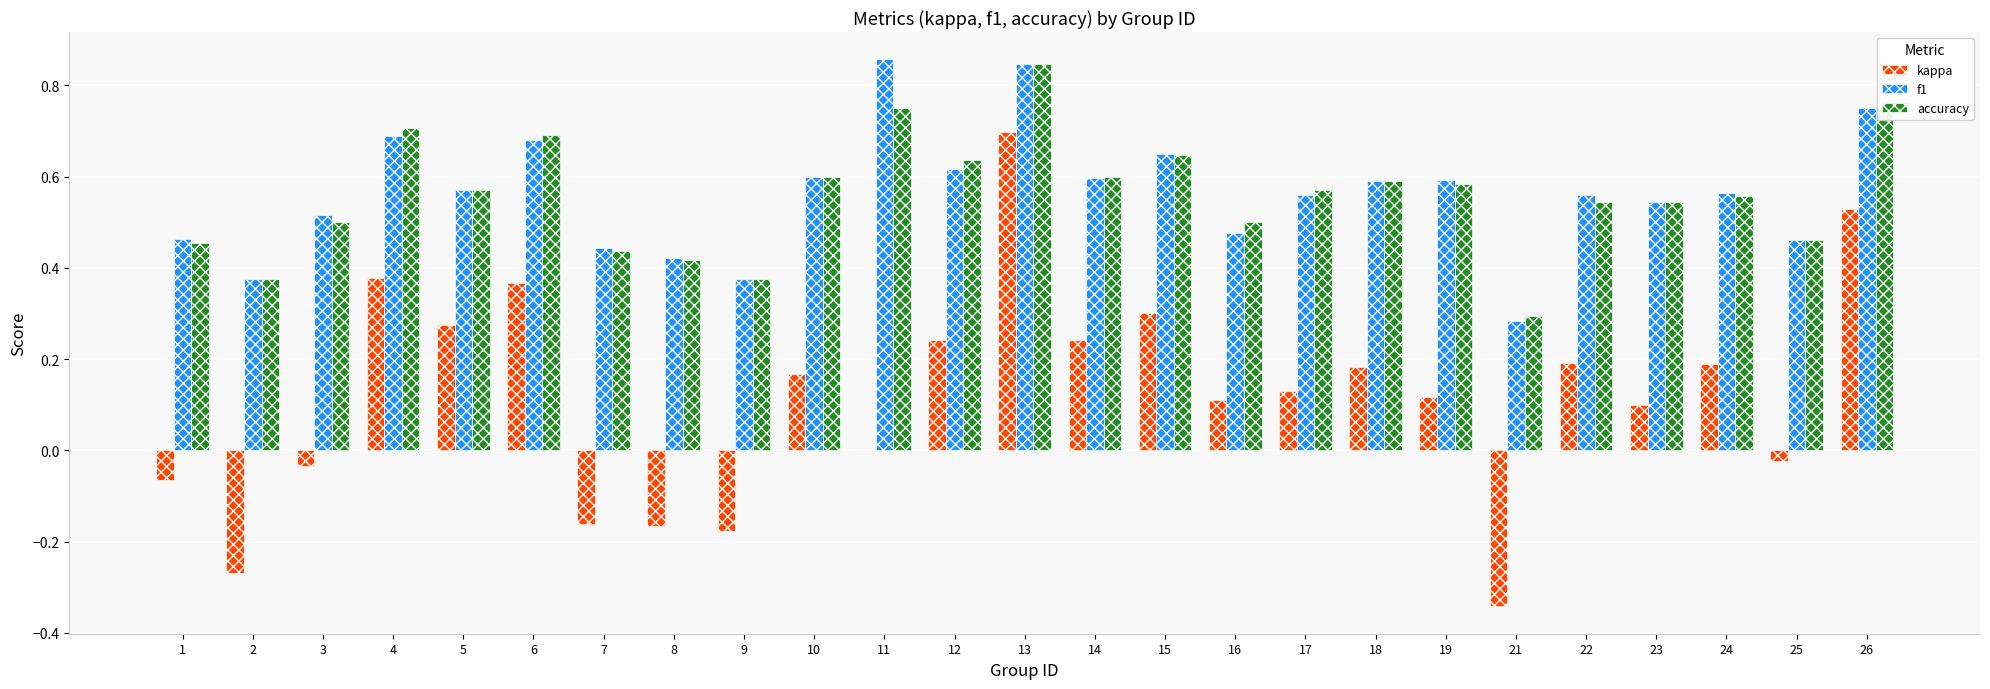

Count the f1 values in the range 0 to 1.

25